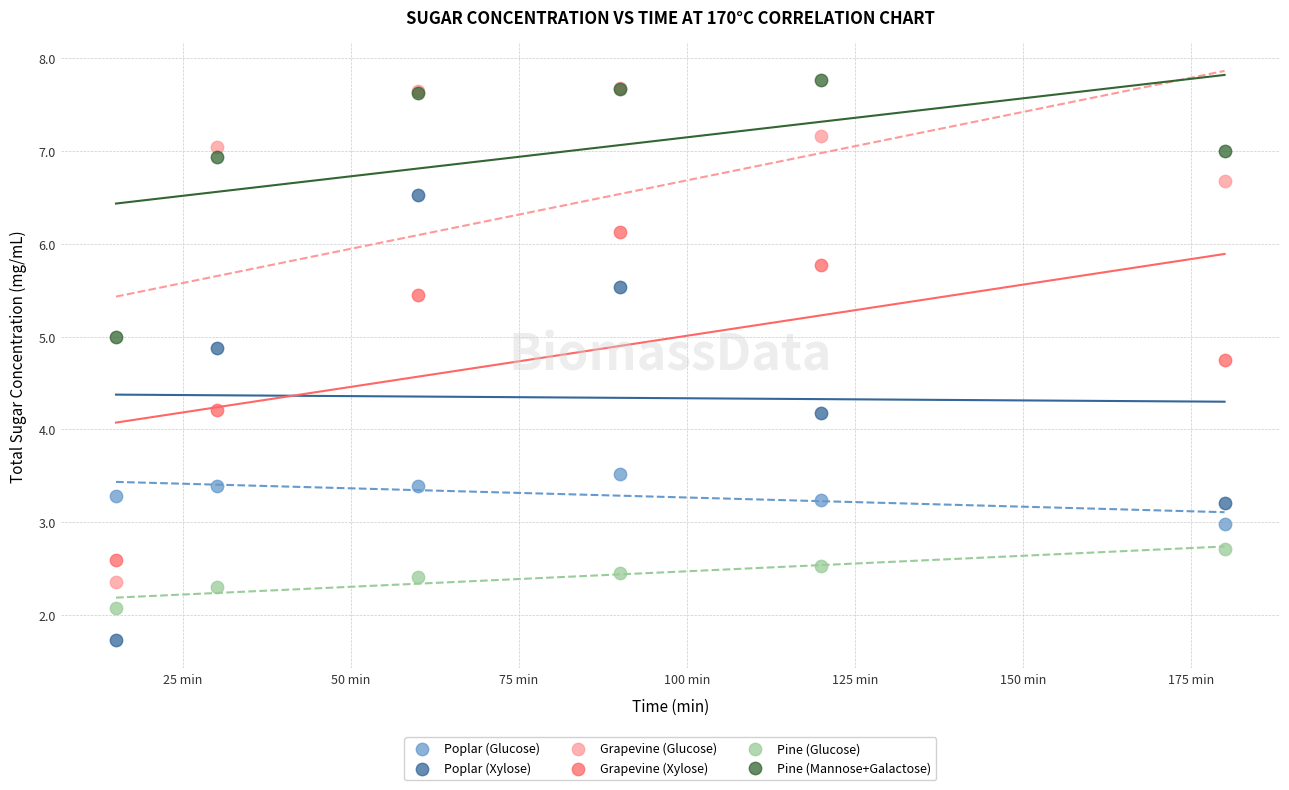

In the Pine (Mannose+Galactose) series, what Y value is closest to 6?

6.9